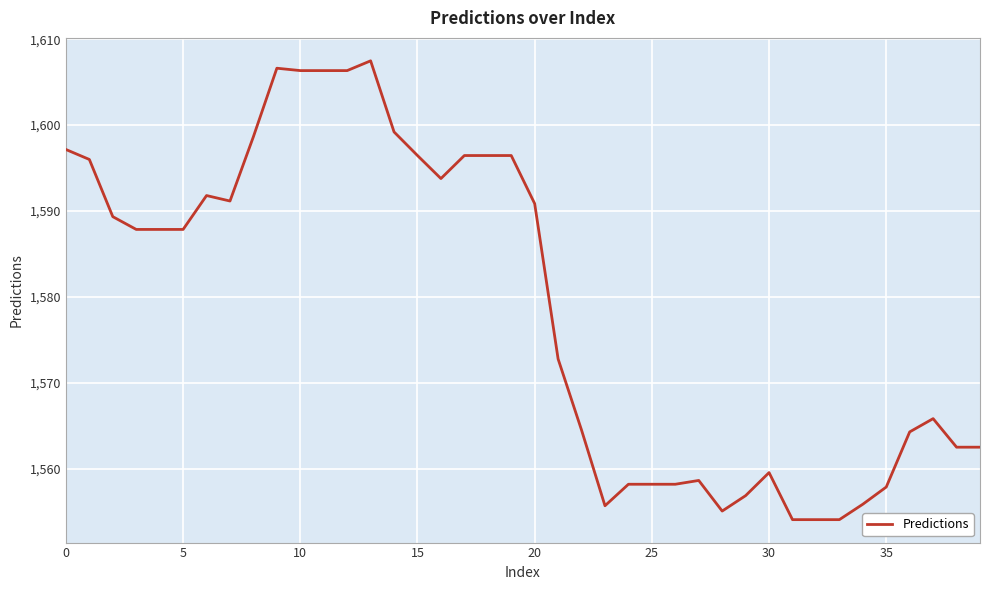

How many lines are shown in the chart?

1